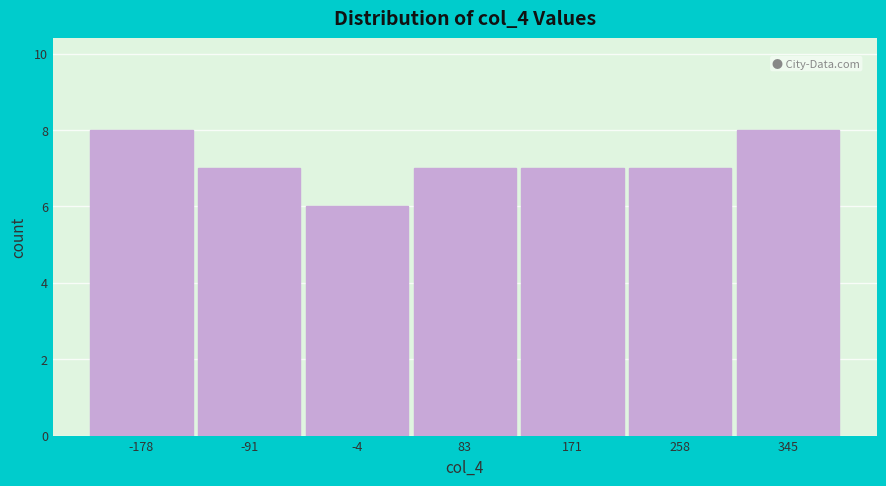

Reading left to right, transcribe all the data shown in this chart.

-178=8	-91=7	-4=6	83=7	171=7	258=7	345=8